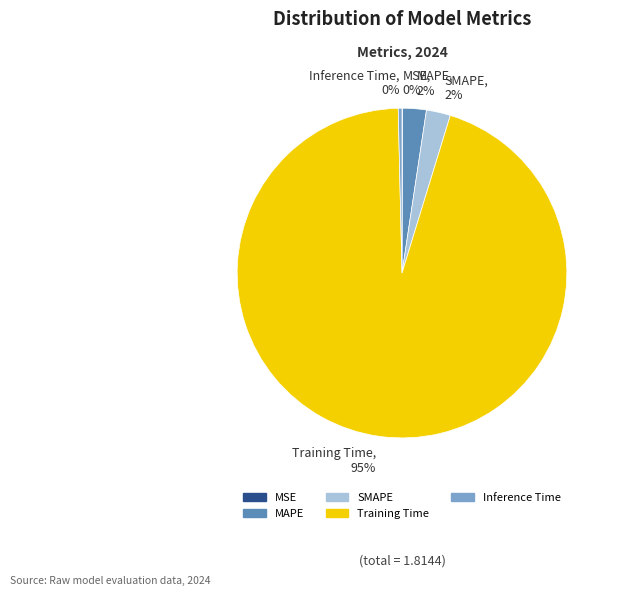

Which has a higher value, SMAPE or Training Time?

Training Time